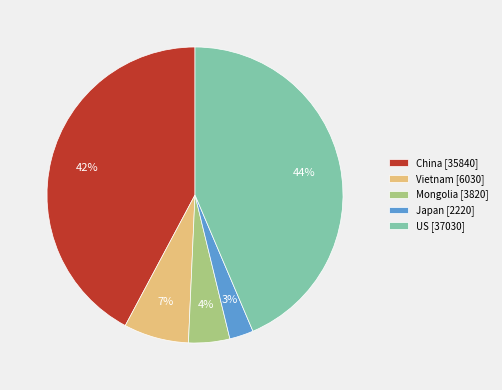

To the nearest percent, what is the average slice percentage?

20%